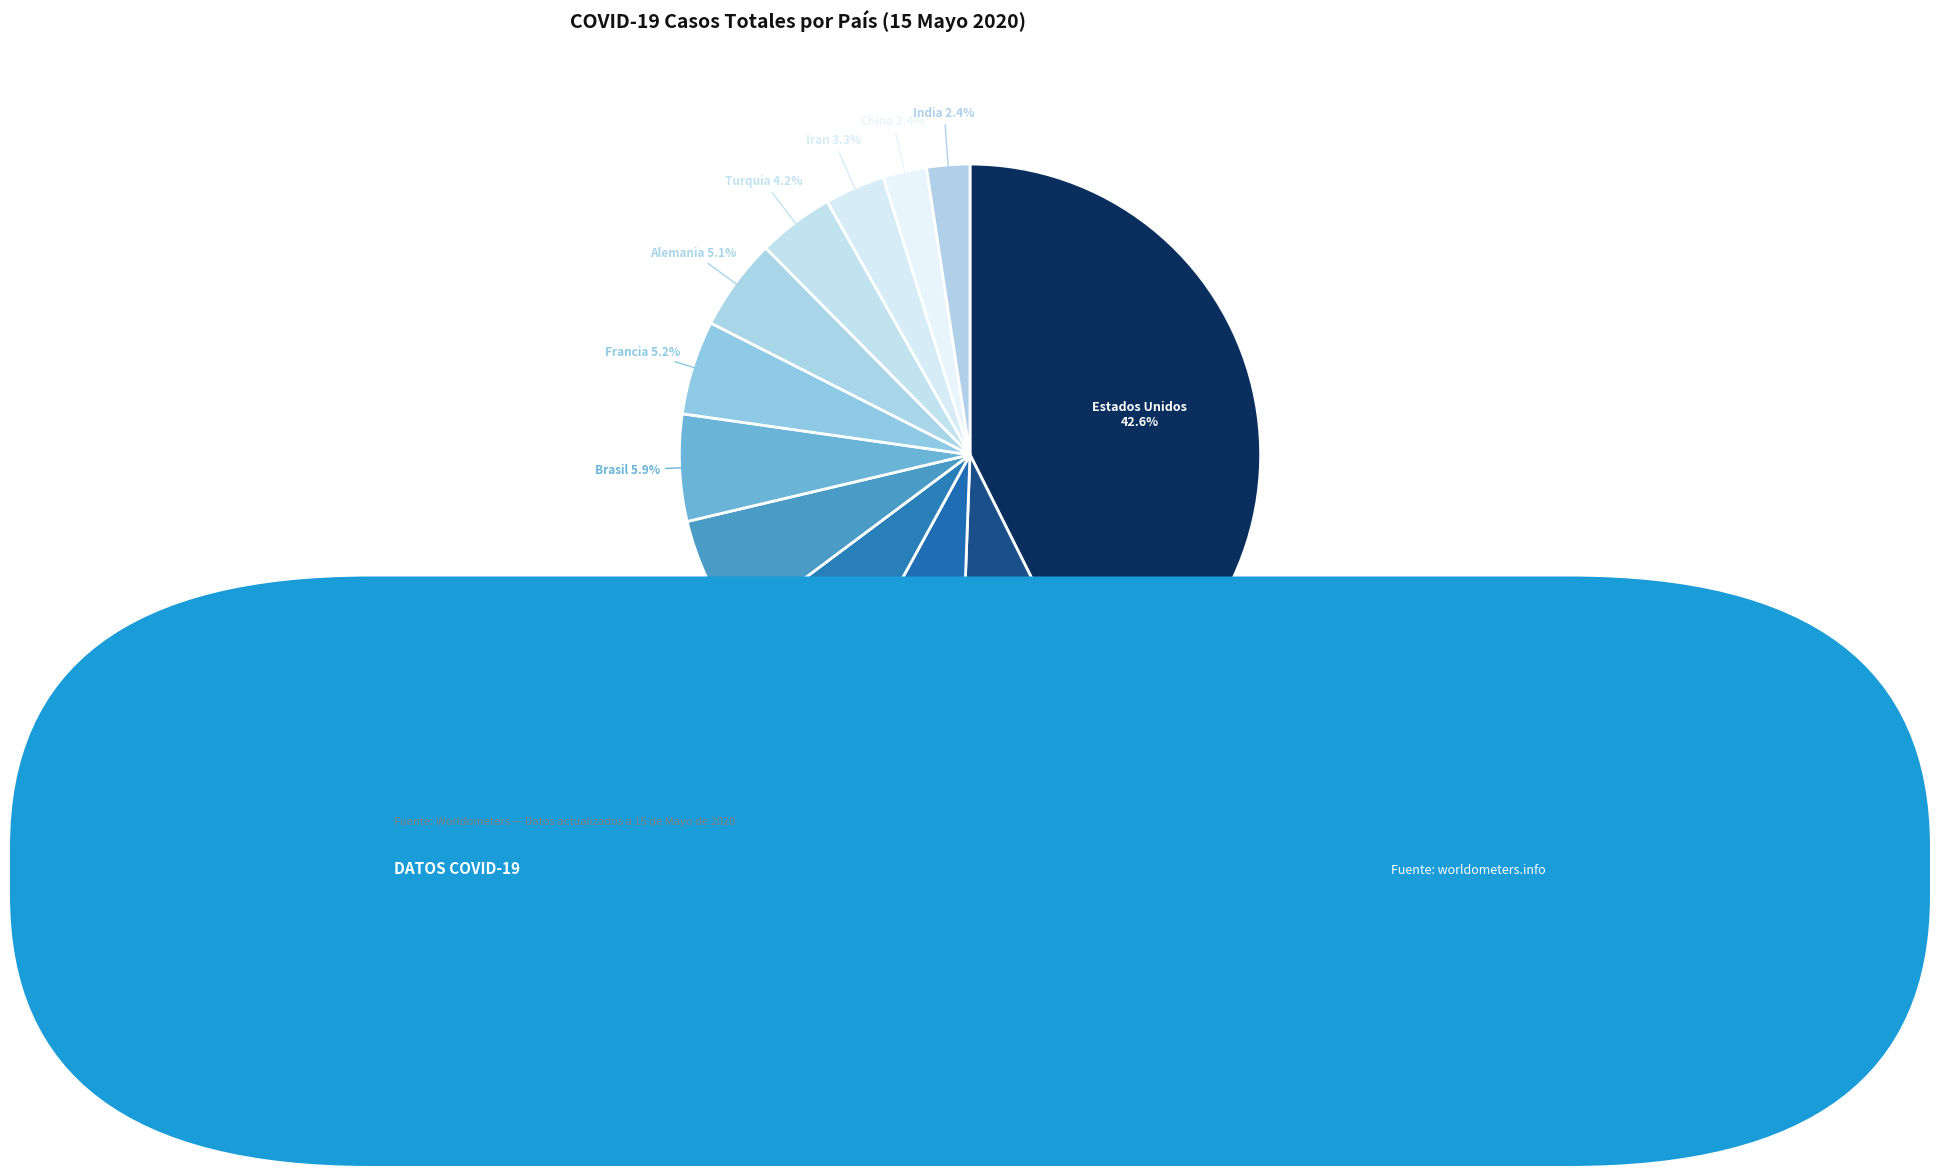

To the nearest percent, what is the combined percentage of Alemania and Iran?

8%